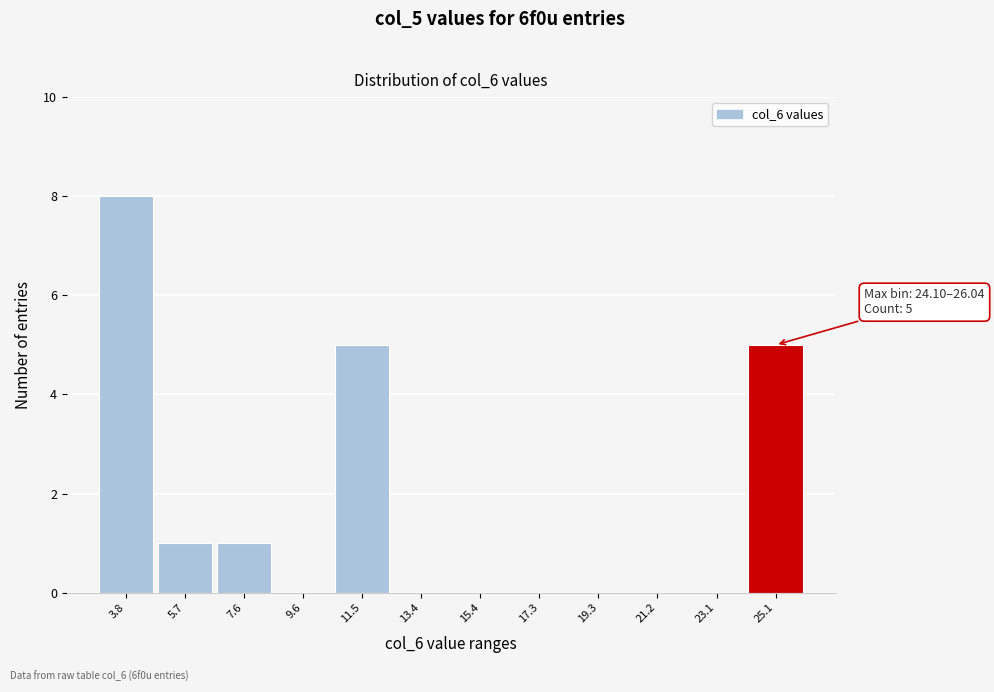

Which range on the x-axis has the tallest bar?

2.8 to 4.8